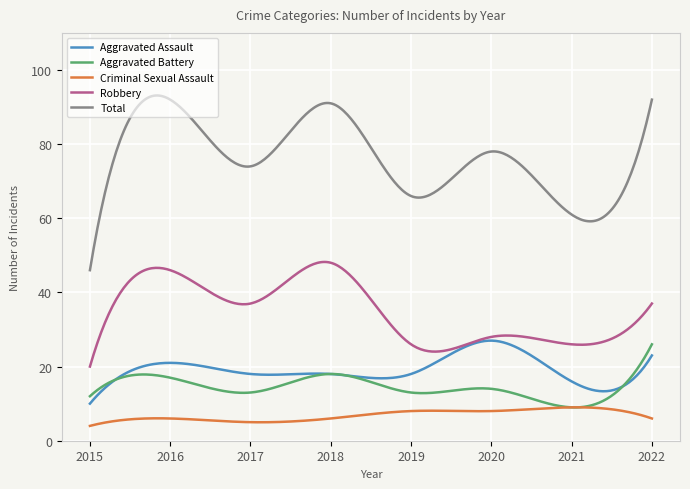

What is the smallest value displayed?

4.0